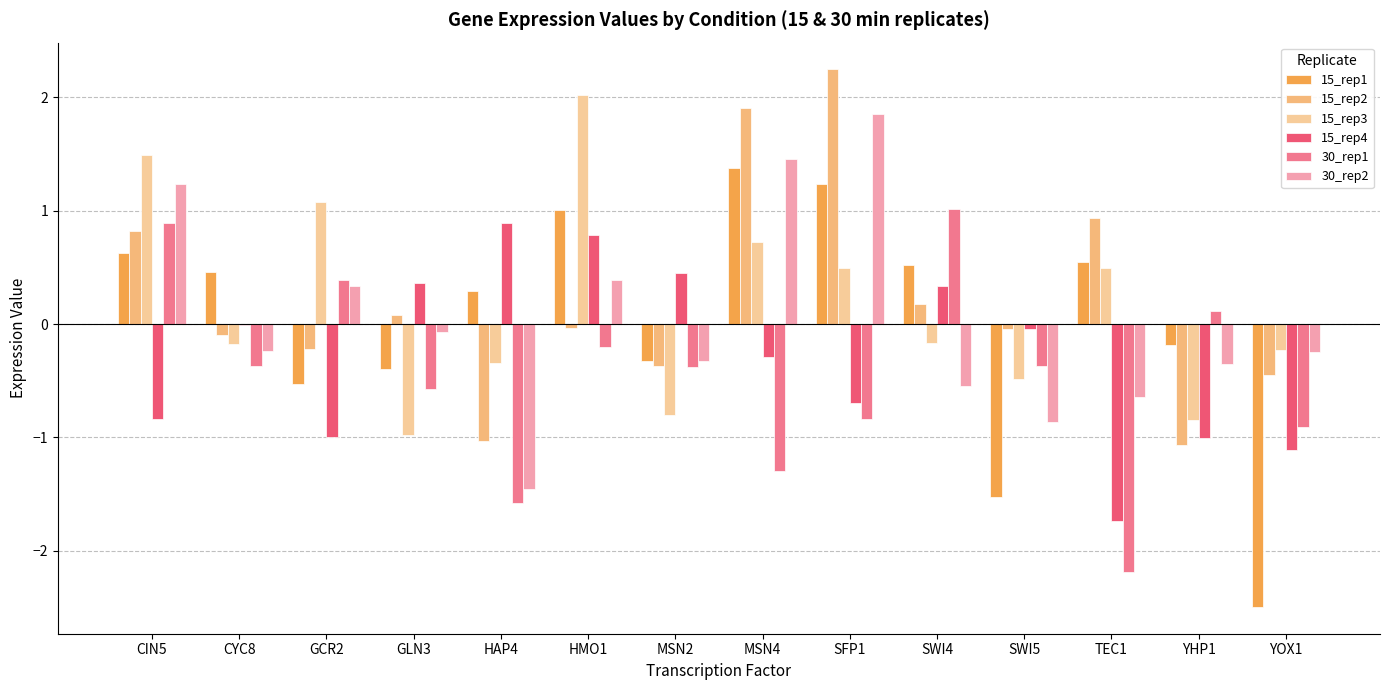

The value of 15_rep4 at YHP1 is -1.0. True or false?

True